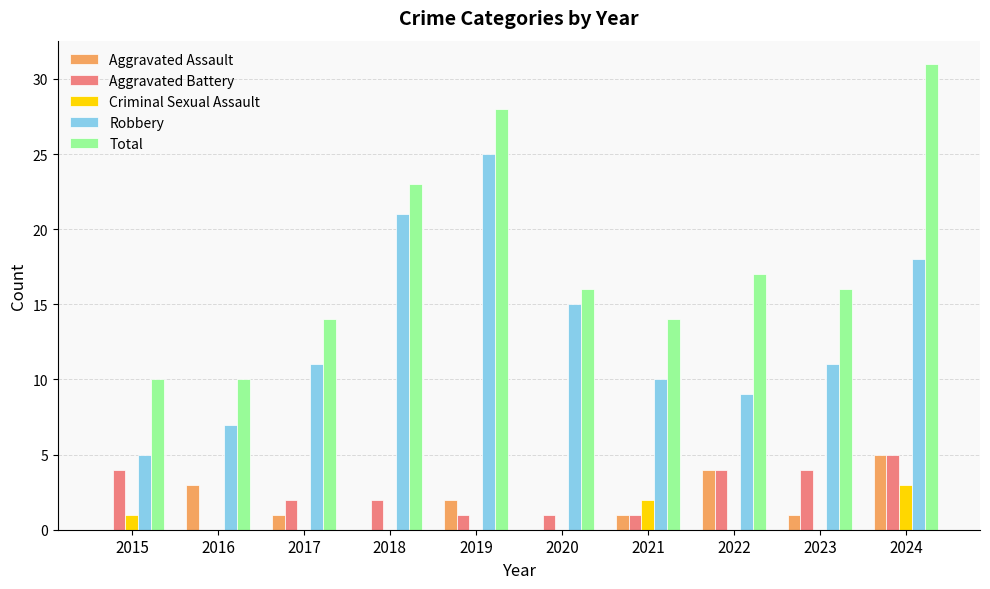

Which series changed the most between 2018 and 2022?

Robbery